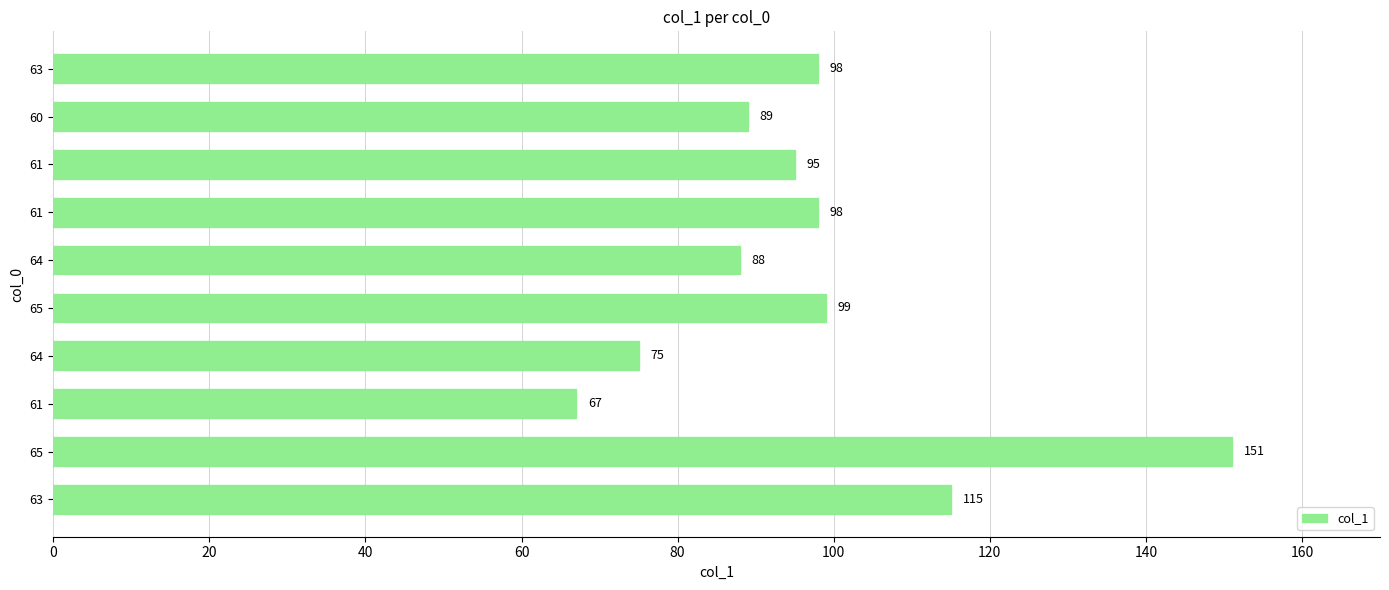

Does the chart contain stacked bars?

No